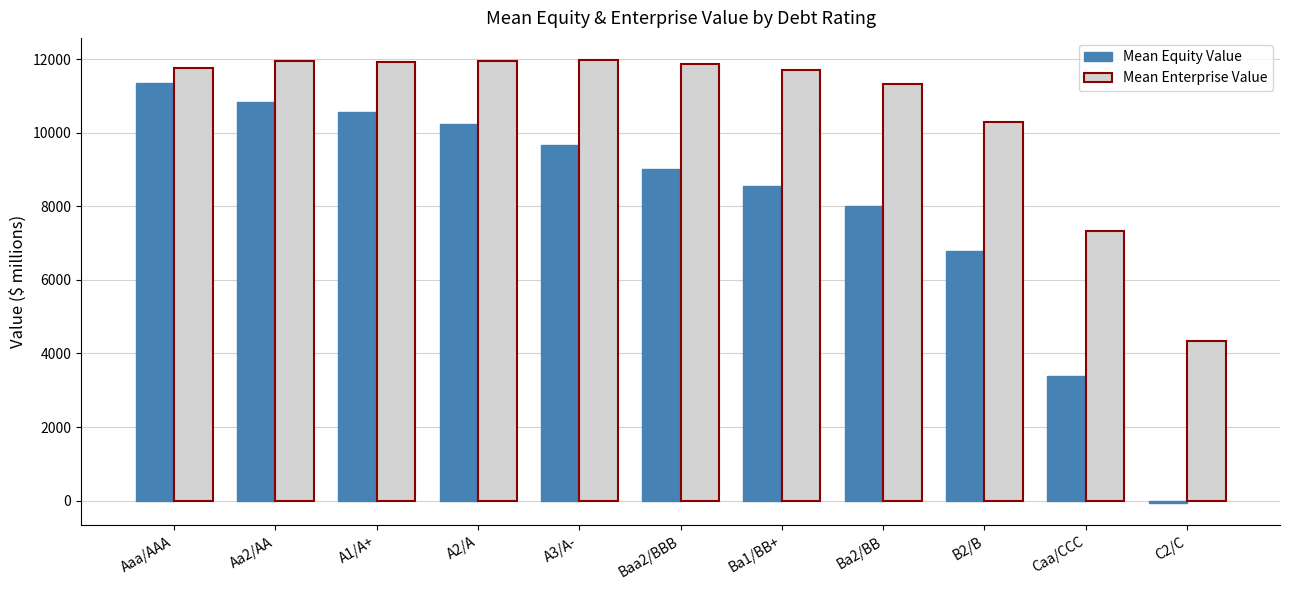

How many data points in Mean Equity Value are above 9021?

6